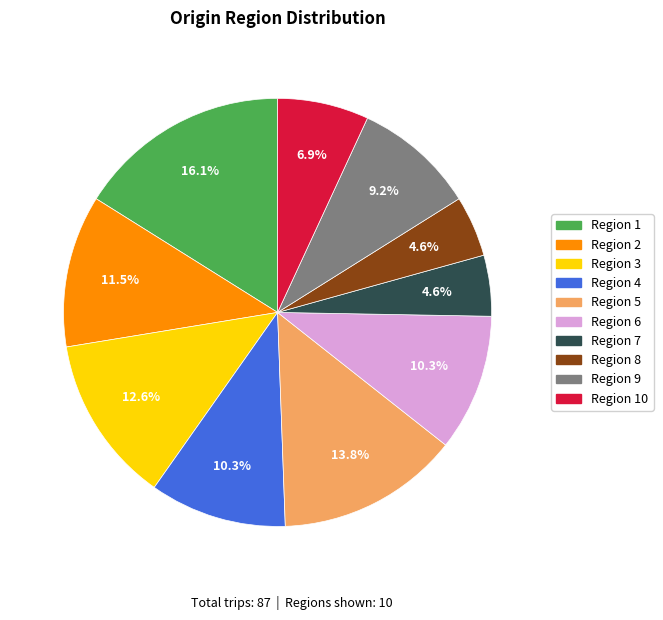

Which category has the biggest portion of the pie?

Region 1